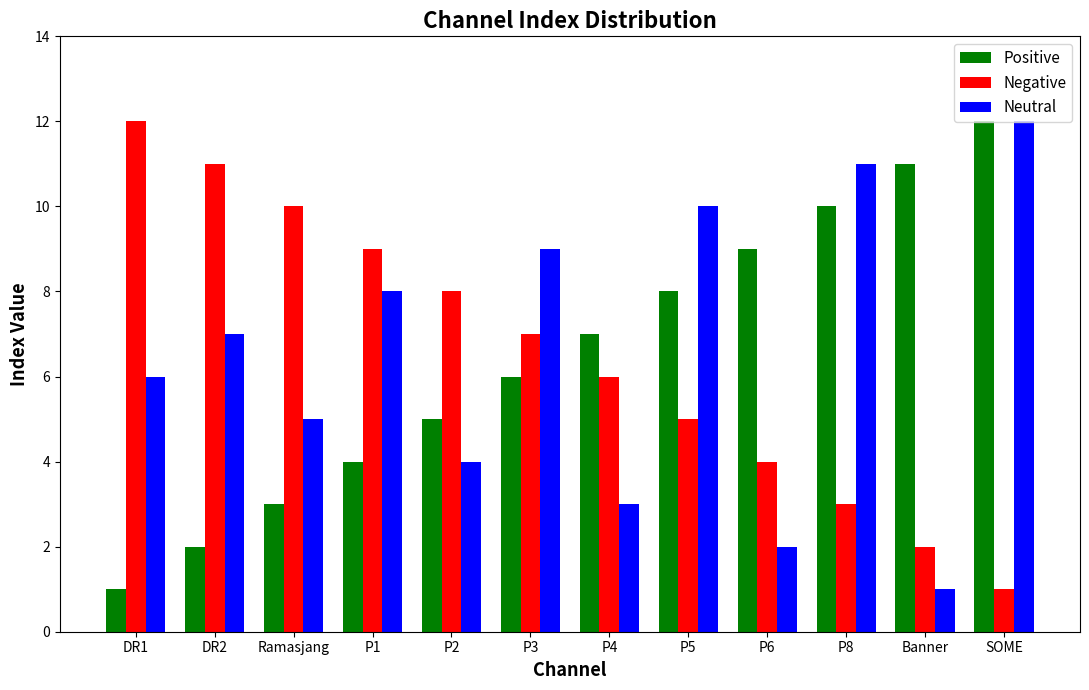

What is the approximate value of Negative at P4?

6